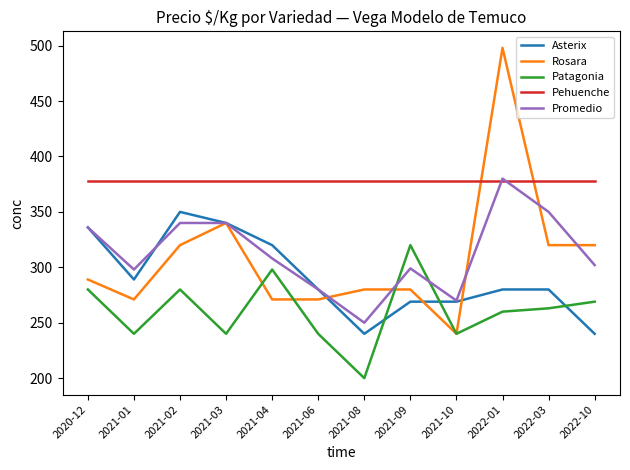

Is the value of Rosara at 2021-10 greater than the value of Promedio at 2022-01?

No